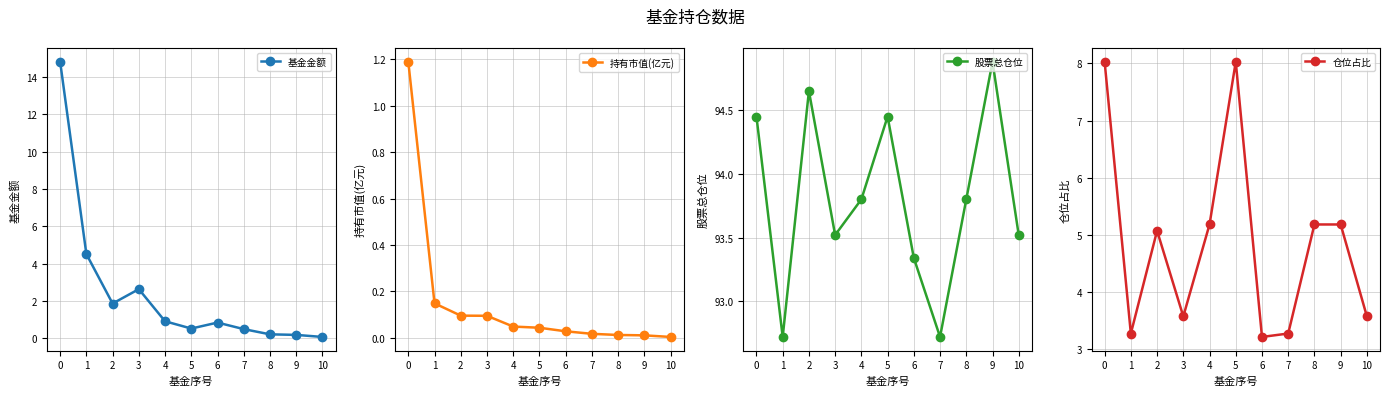

Which has a higher value, 2 or 7?

2